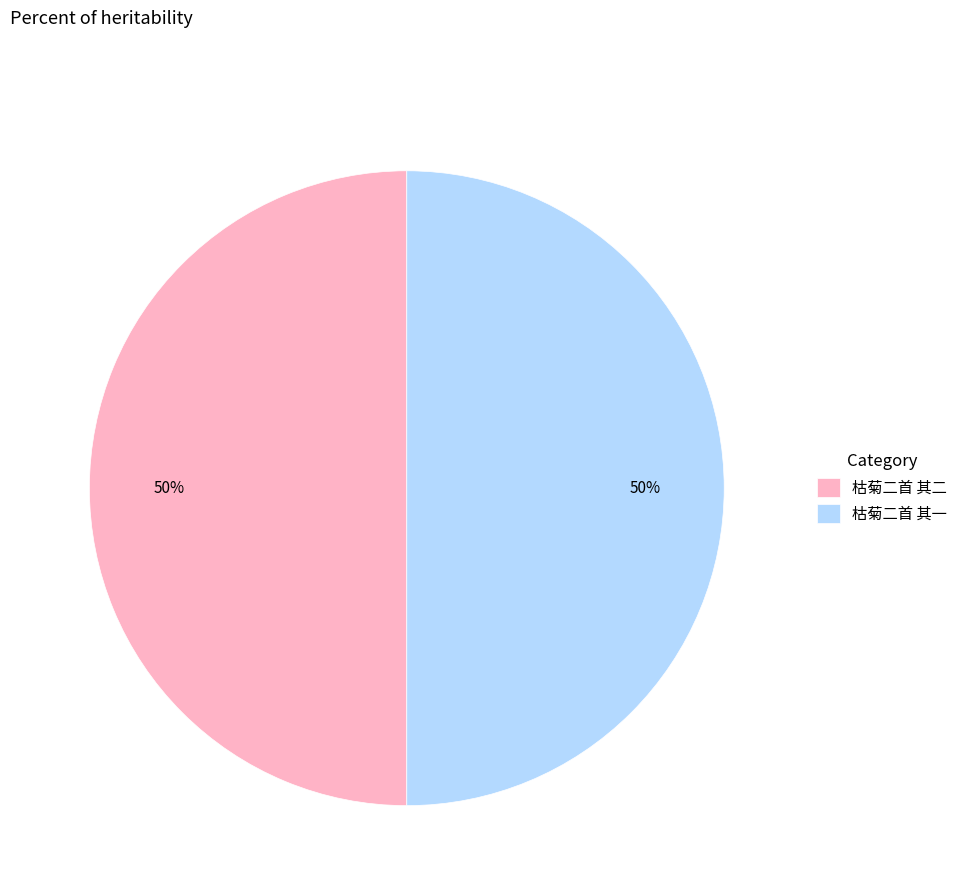

The 枯菊二首 其一 slice represents 42% of the pie. True or false?

False